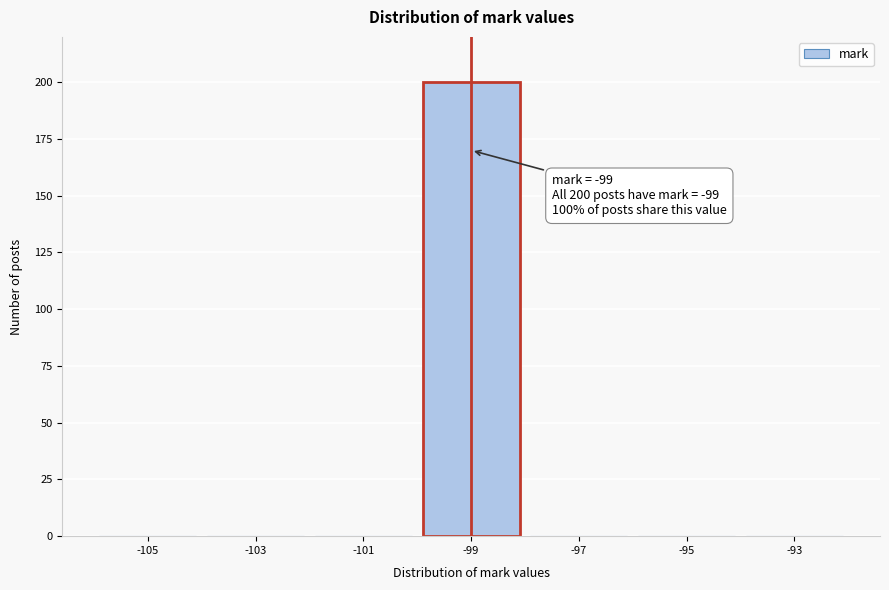

Reading left to right, extract all data points from this chart.

-105=0	-103=0	-101=0	-99=200	-97=0	-95=0	-93=0